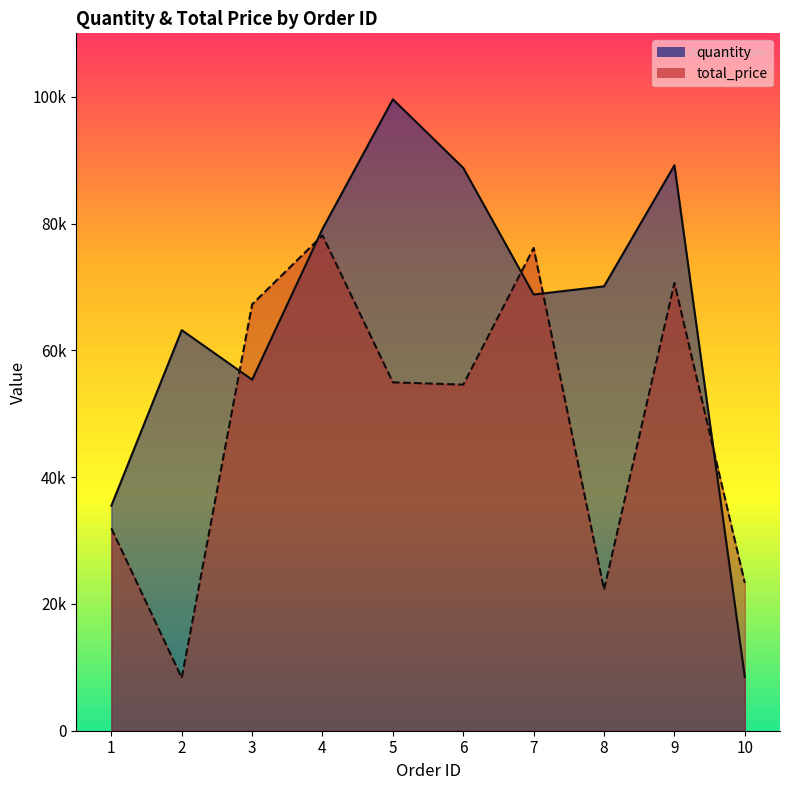

Where does the quantity series first go above 70096?

4